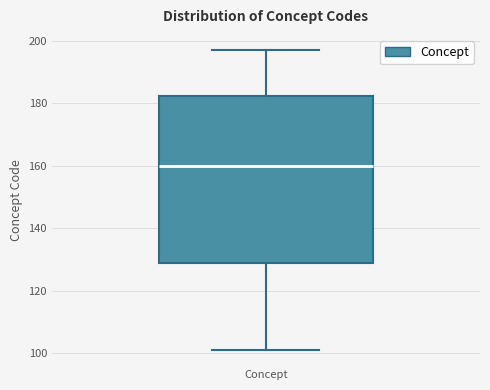

Transcribe this box plot: give where the median line is, the range the box spans, and where the two whiskers end, as read against the y-axis. The values are not printed on the chart, so give them approximately, as read against the axis.

median 160, box 128 to 182, whiskers 102 to 198